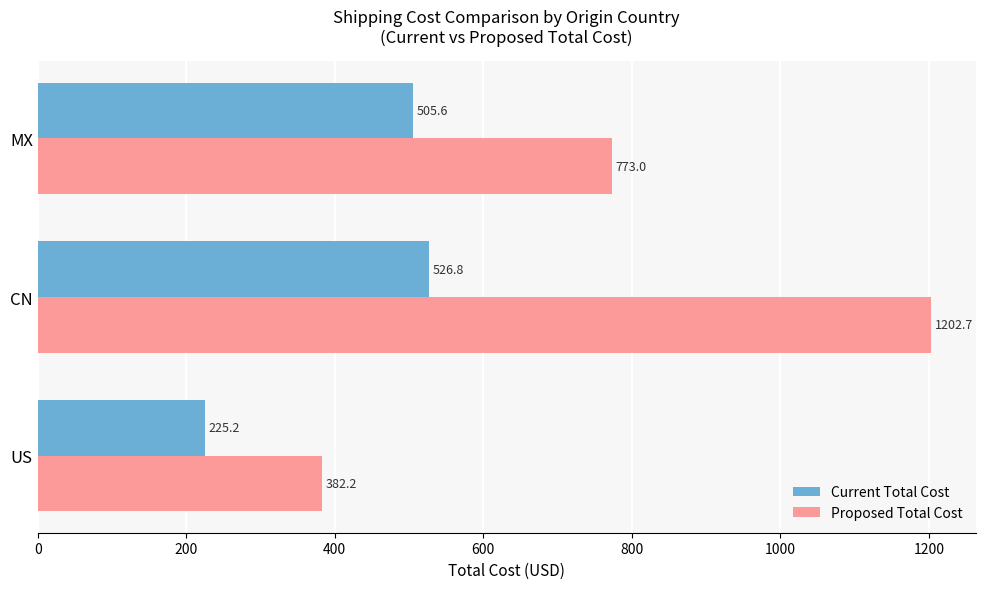

Where is Current Total Cost nearest to the value 375?

MX